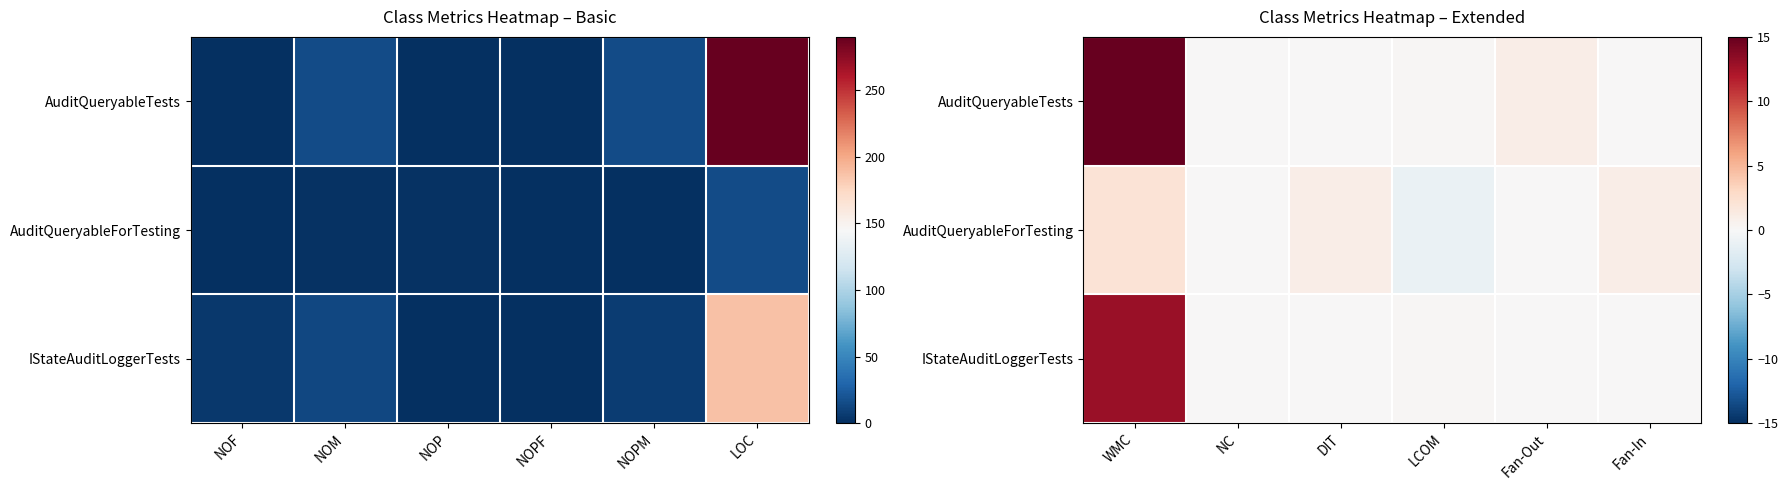

How many values in the AuditQueryableForTesting series exceed 1?

1